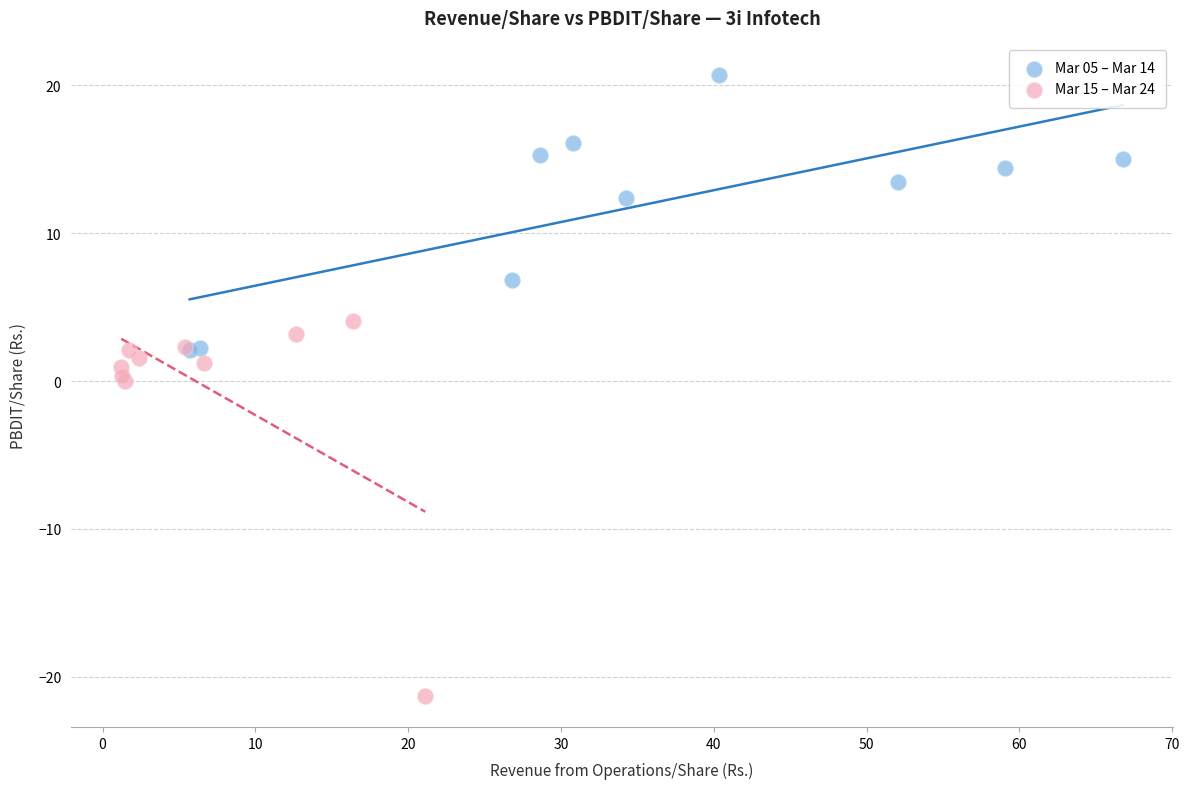

Which series has the widest spread of Y values?

Mar 15 – Mar 24